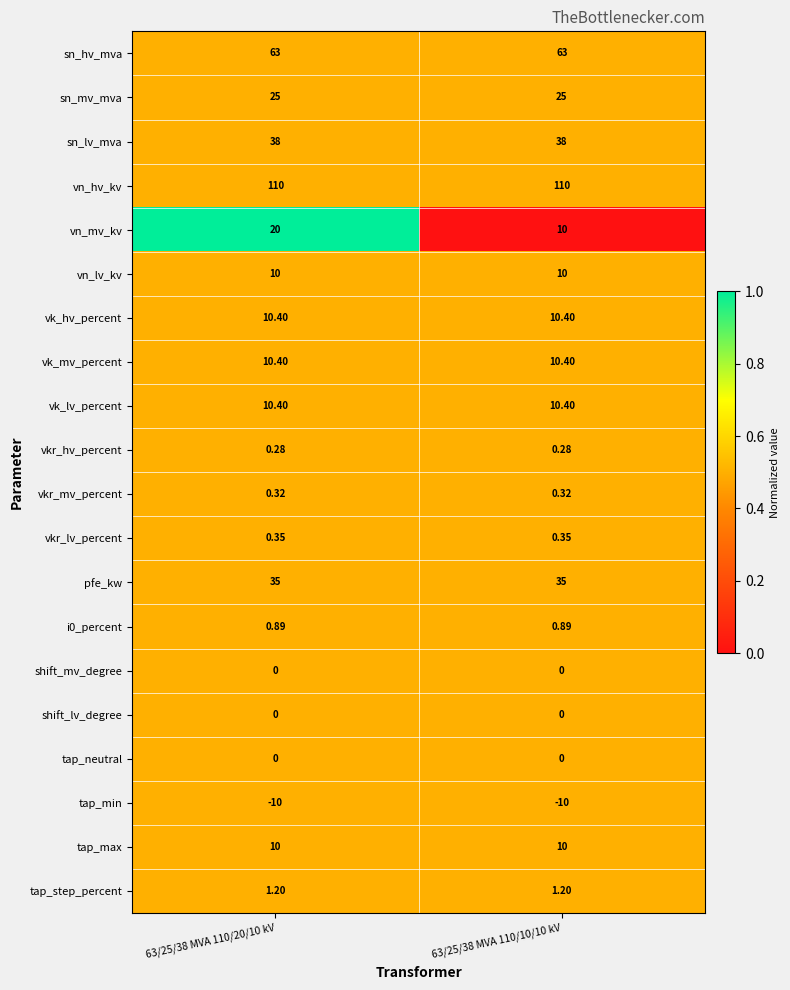

Which series has the largest range (max minus min)?

vn_mv_kv